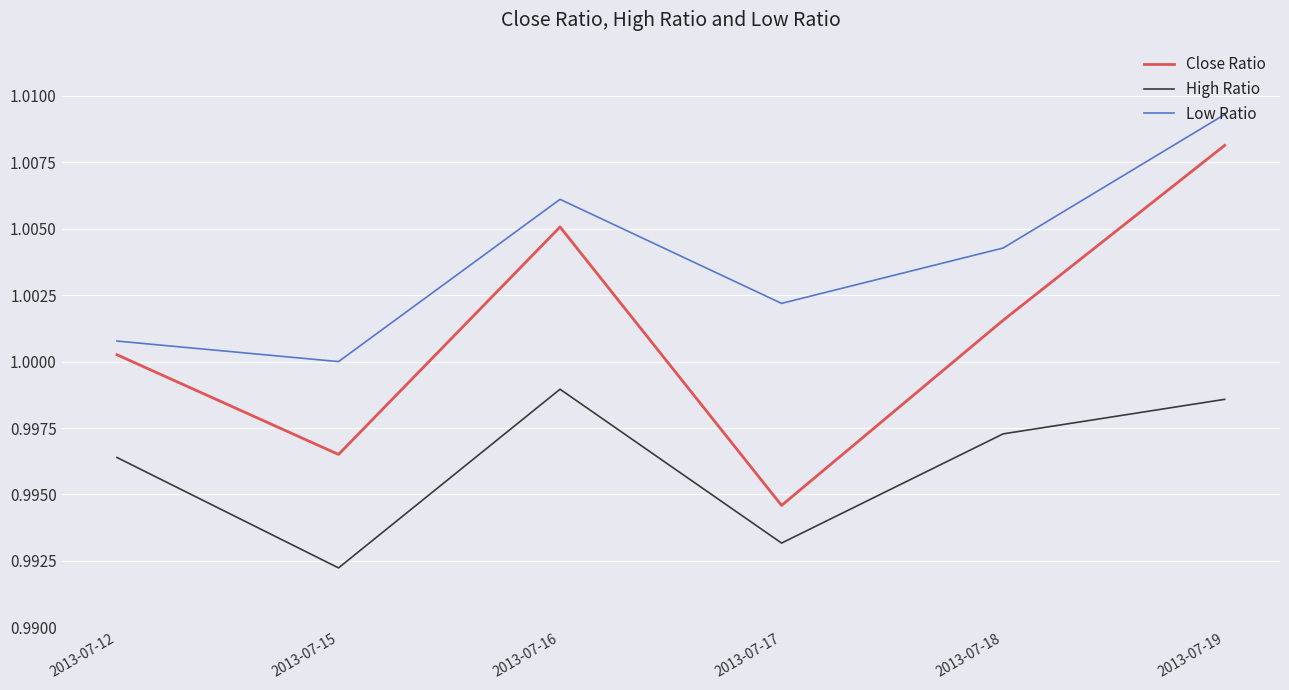

Is it true that High Ratio equals 1.0 at 2013-07-19?

True